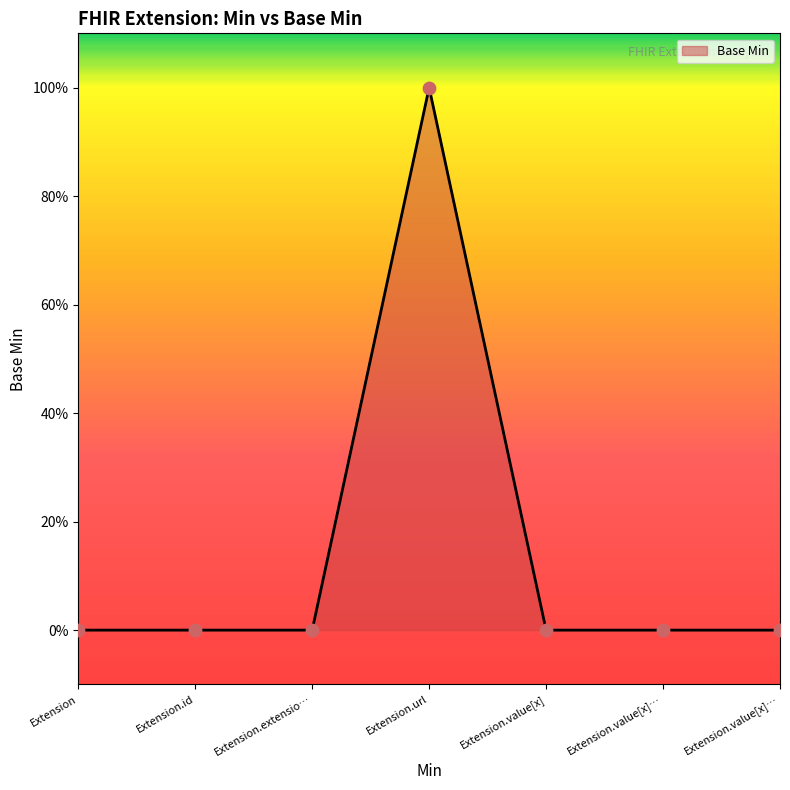

Between Extension.value[x] and Extension.url, which is larger?

Extension.url